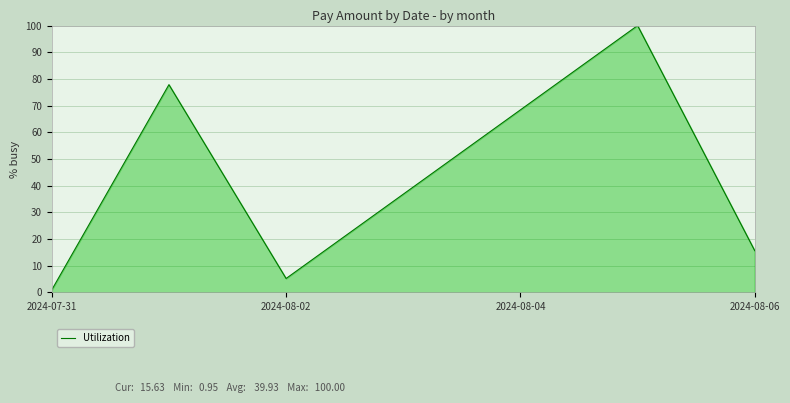

What is the greatest value displayed?

100.0